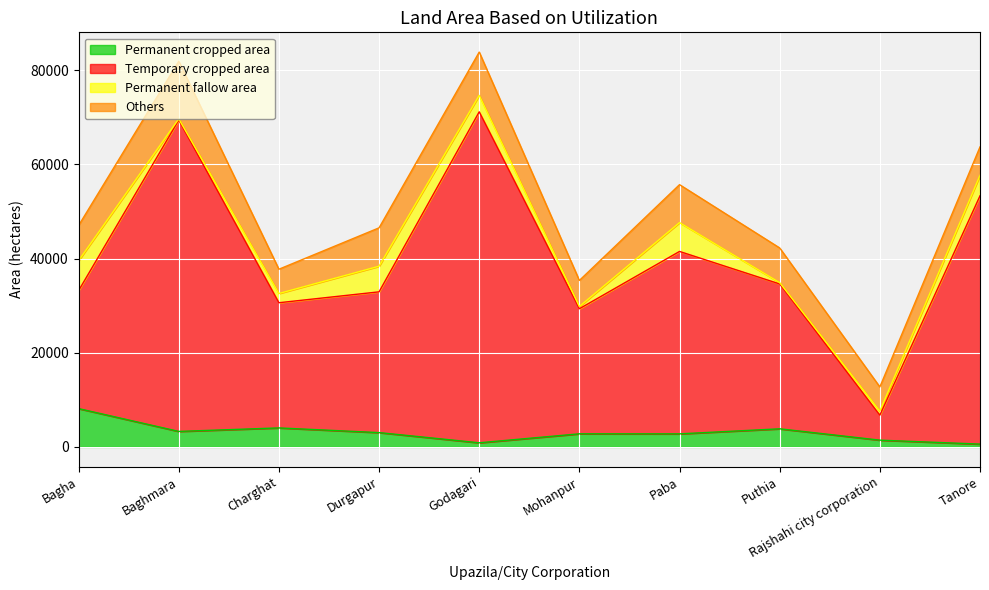

How many values in the Temporary cropped area series exceed 34598?

4